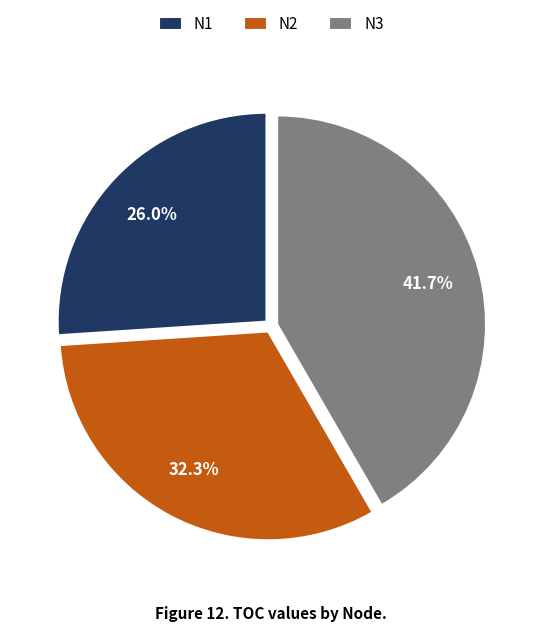

What percentage is the N3 slice, to the nearest percent?

42%